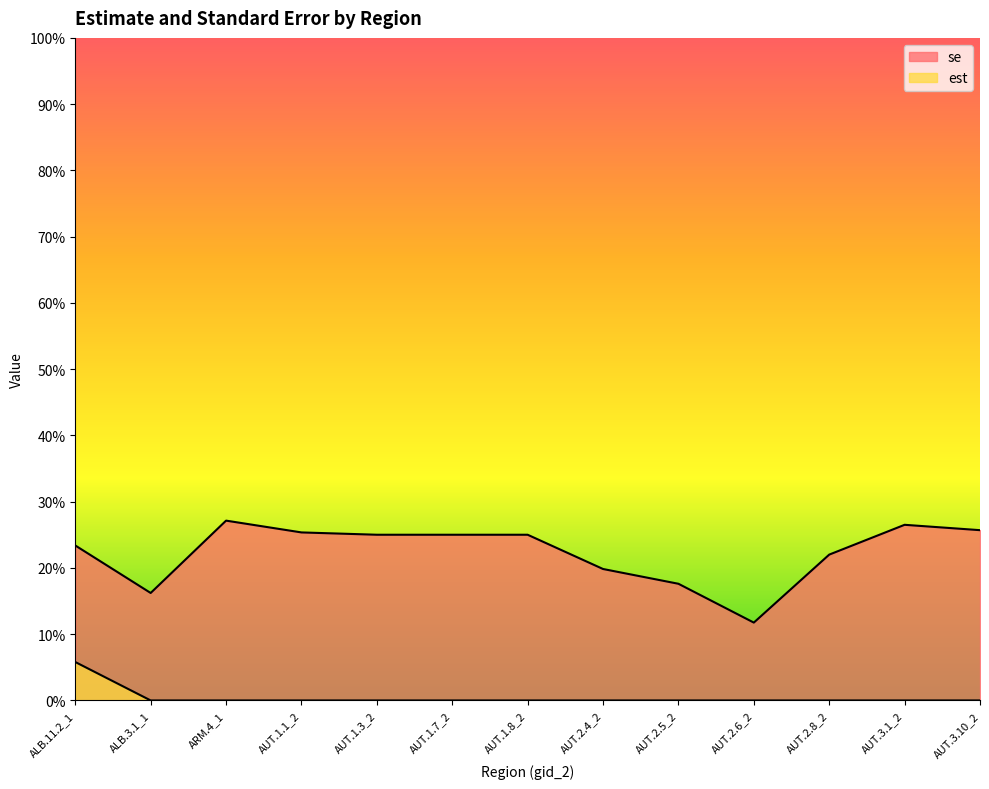

What is the total value across all series at ALB.3.1_1?

0.2